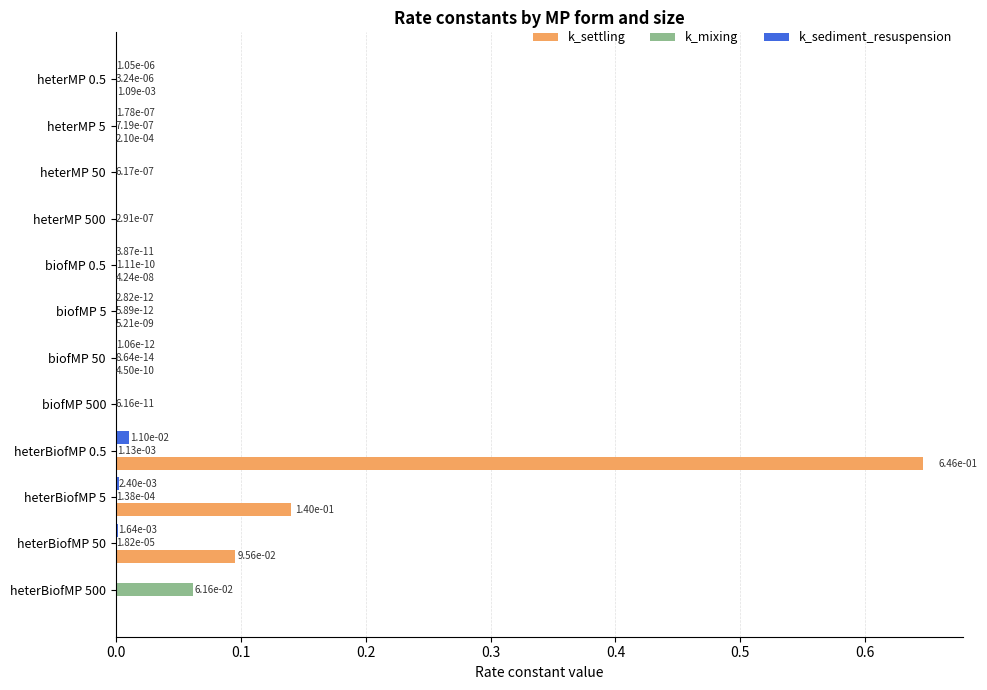

Which category has the highest value in the k_sediment_resuspension series?

heterBiofMP 0.5